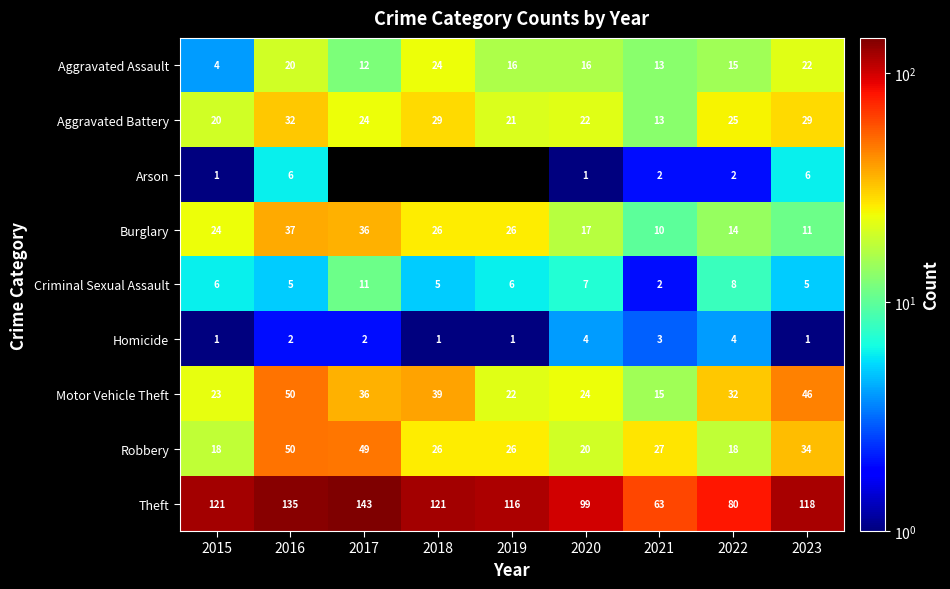

What is the total value across all series at 2022?

198